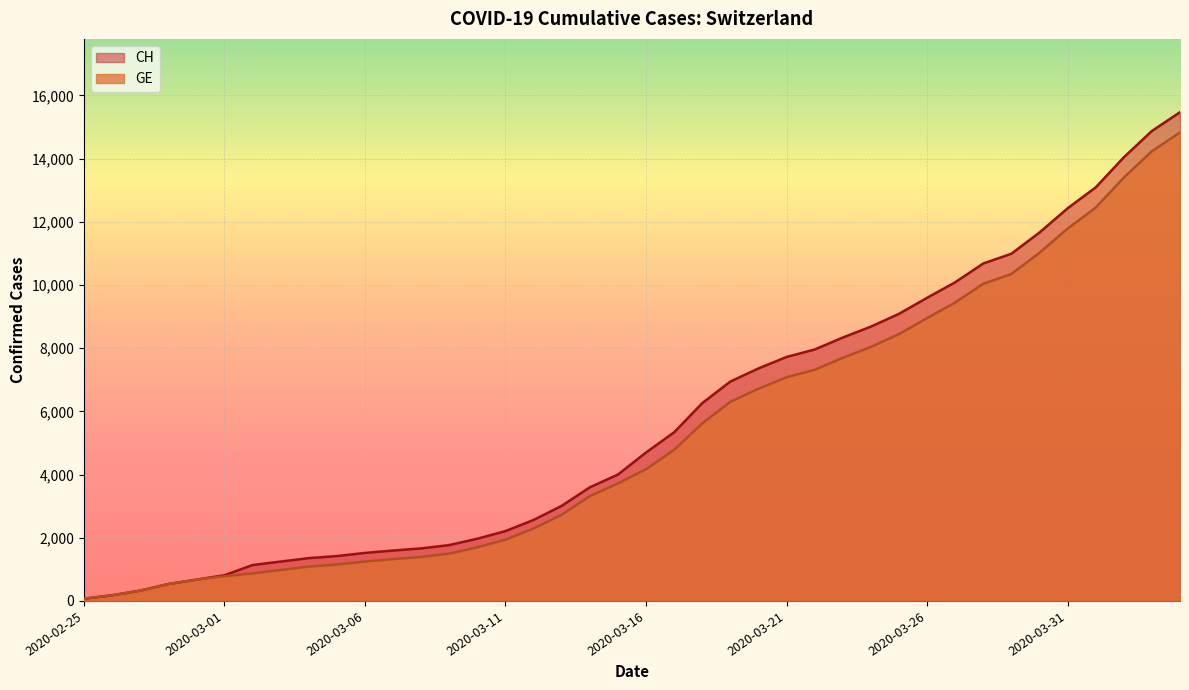

What is the label of the 27th point from the left?

2020-03-22